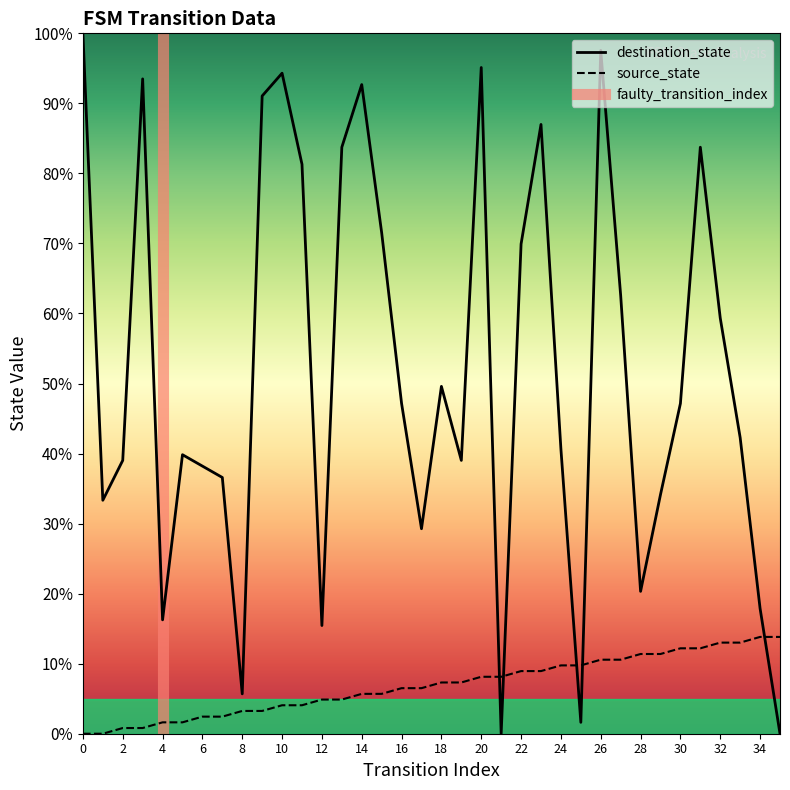

What value does the source_state series have at 3?

0.8